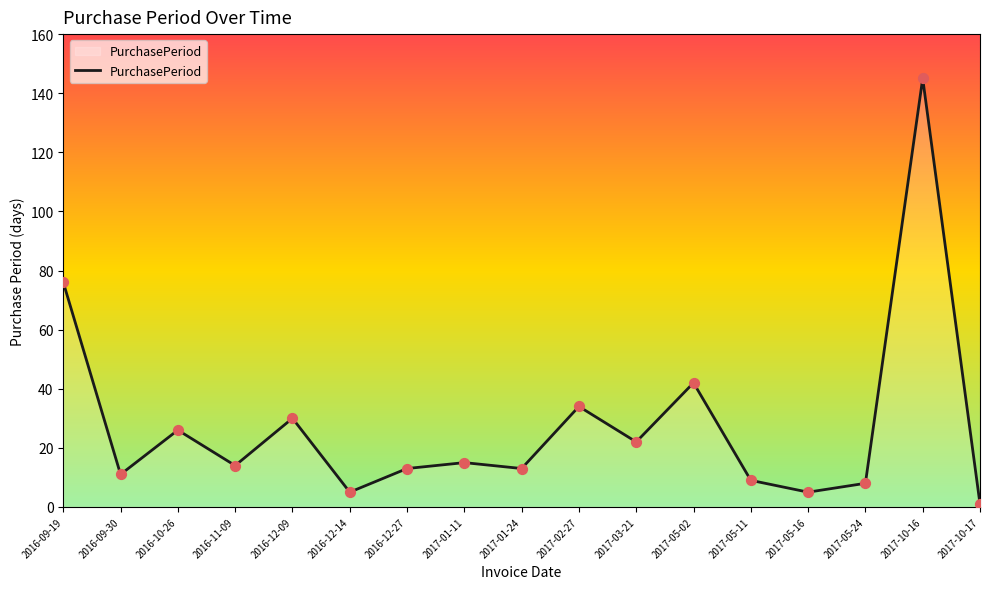

What is the ratio of the value at 2017-02-27 to the value at 2017-05-11?

3.8